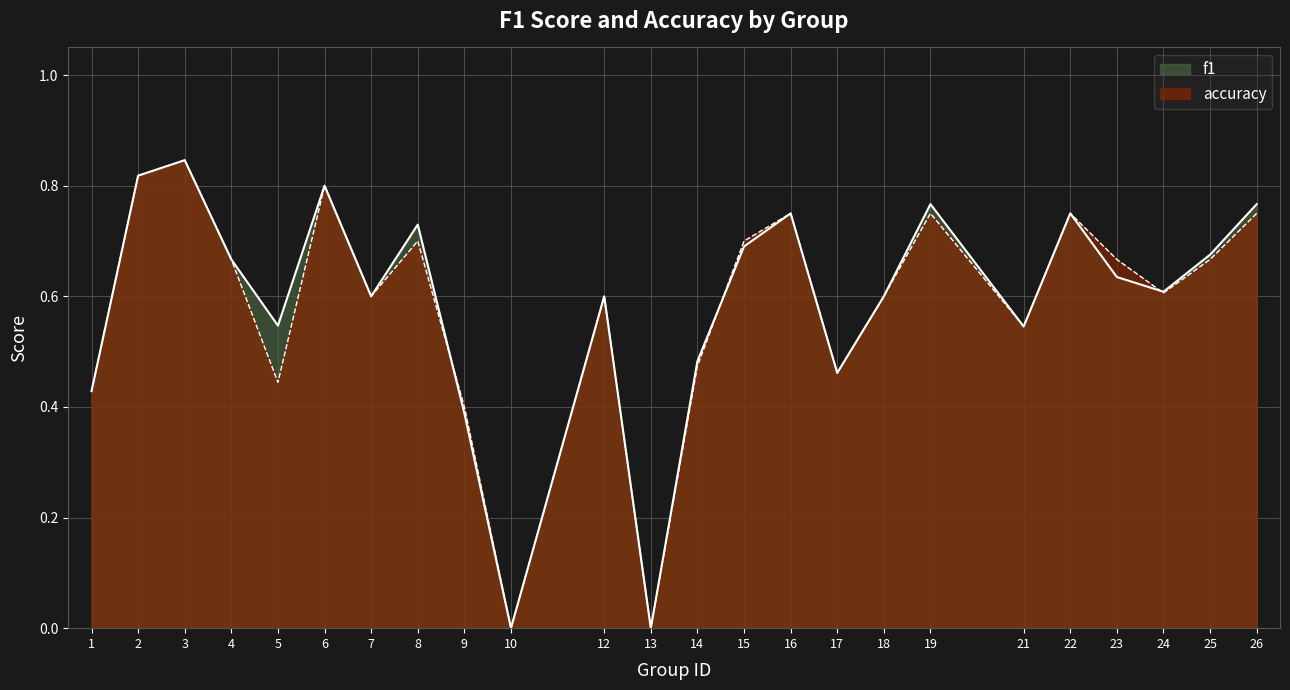

True or false: accuracy and f1 cross at least once.

True